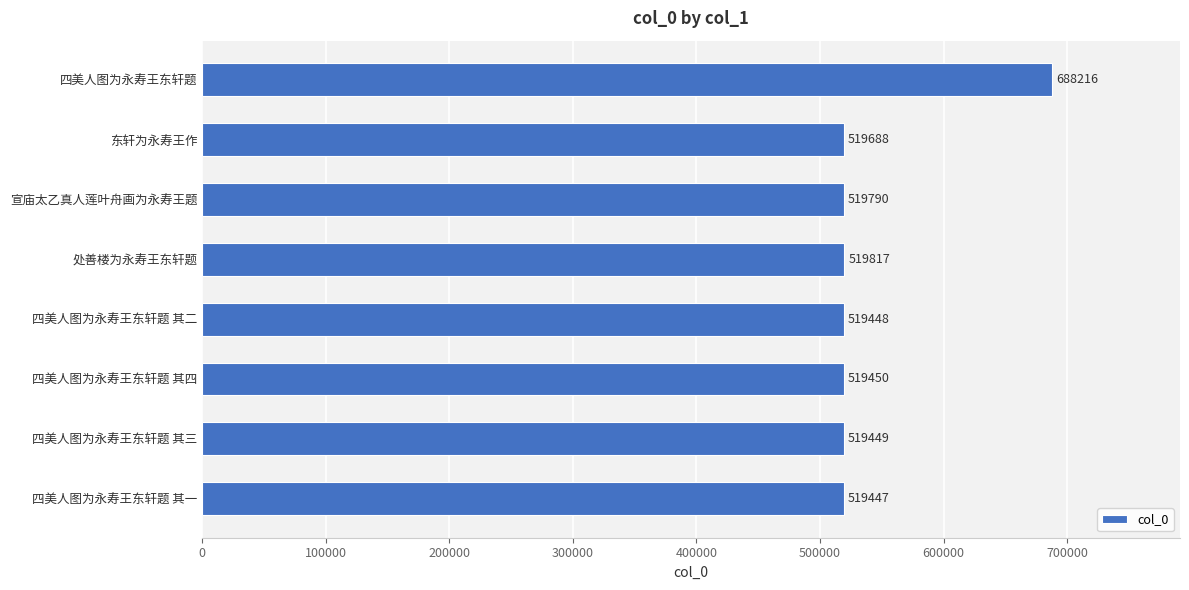

Reading bottom to top, what are all the values shown in this chart?

四美人图为永寿王东轩题 其一=519447	四美人图为永寿王东轩题 其三=519449	四美人图为永寿王东轩题 其四=519450	四美人图为永寿王东轩题 其二=519448	处善楼为永寿王东轩题=519817	宣庙太乙真人莲叶舟画为永寿王题=519790	东轩为永寿王作=519688	四美人图为永寿王东轩题=688216